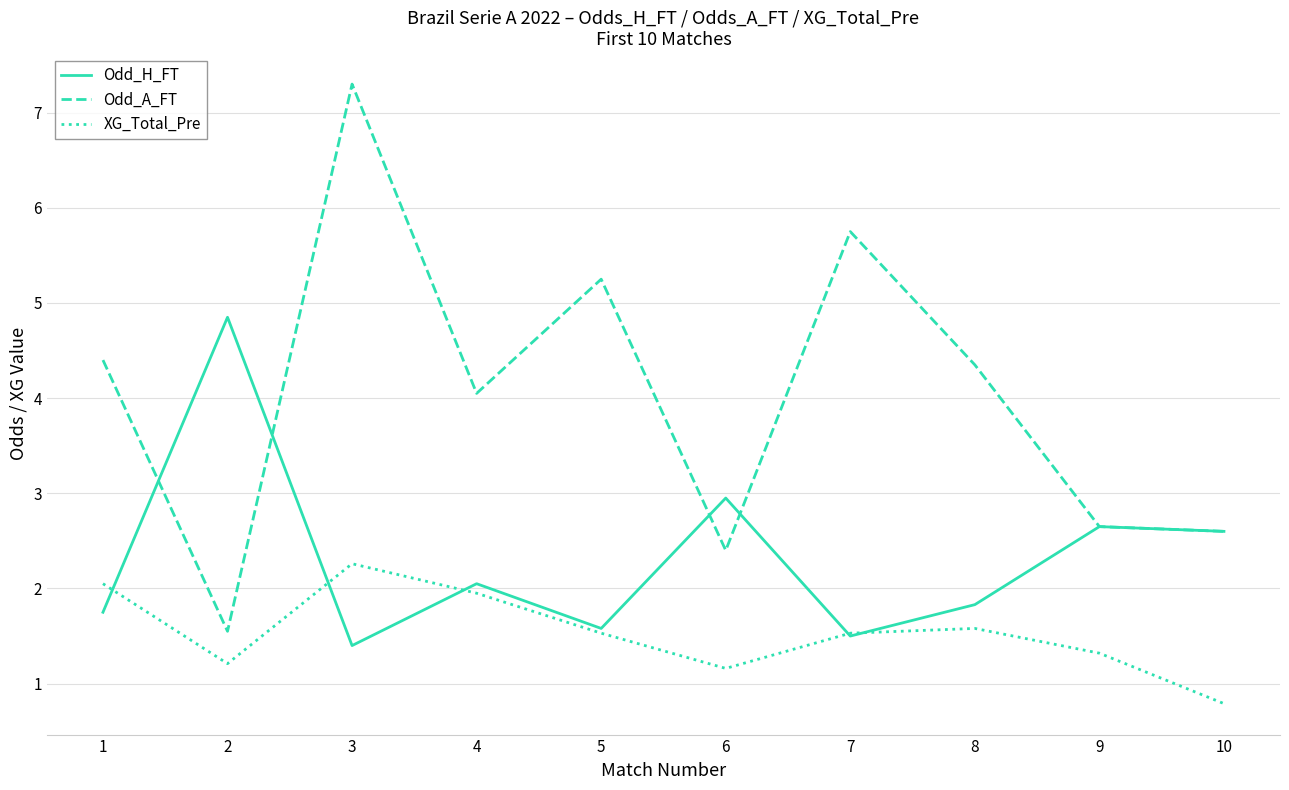

What is the total value across all series at 7?

8.8